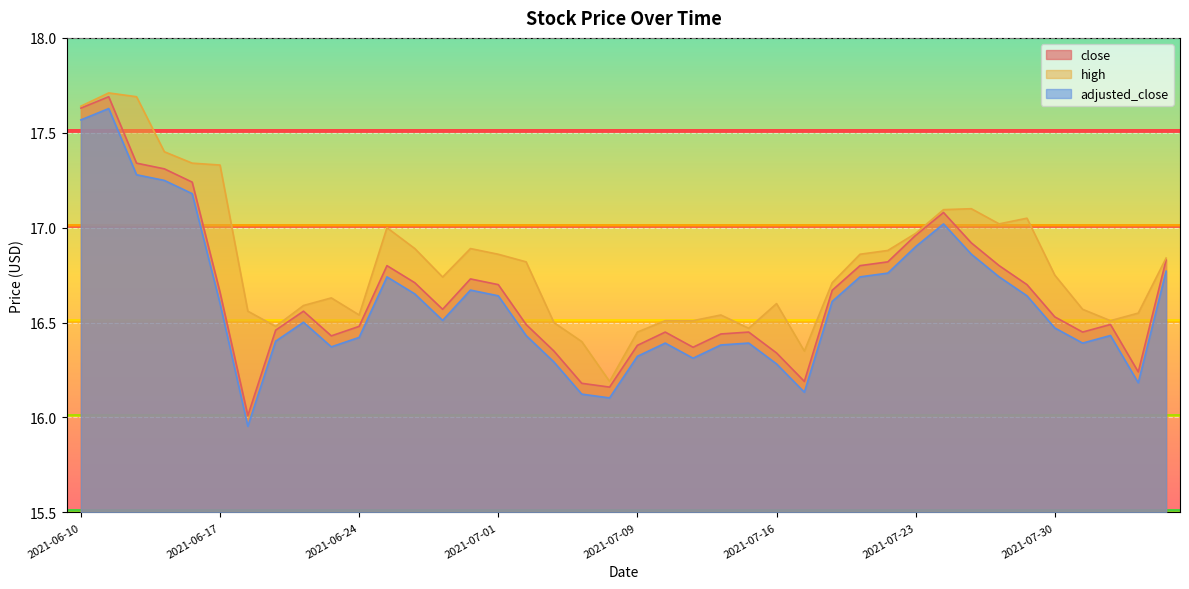

What is the difference between the close values at 2021-08-02 and 2021-07-23?

0.5